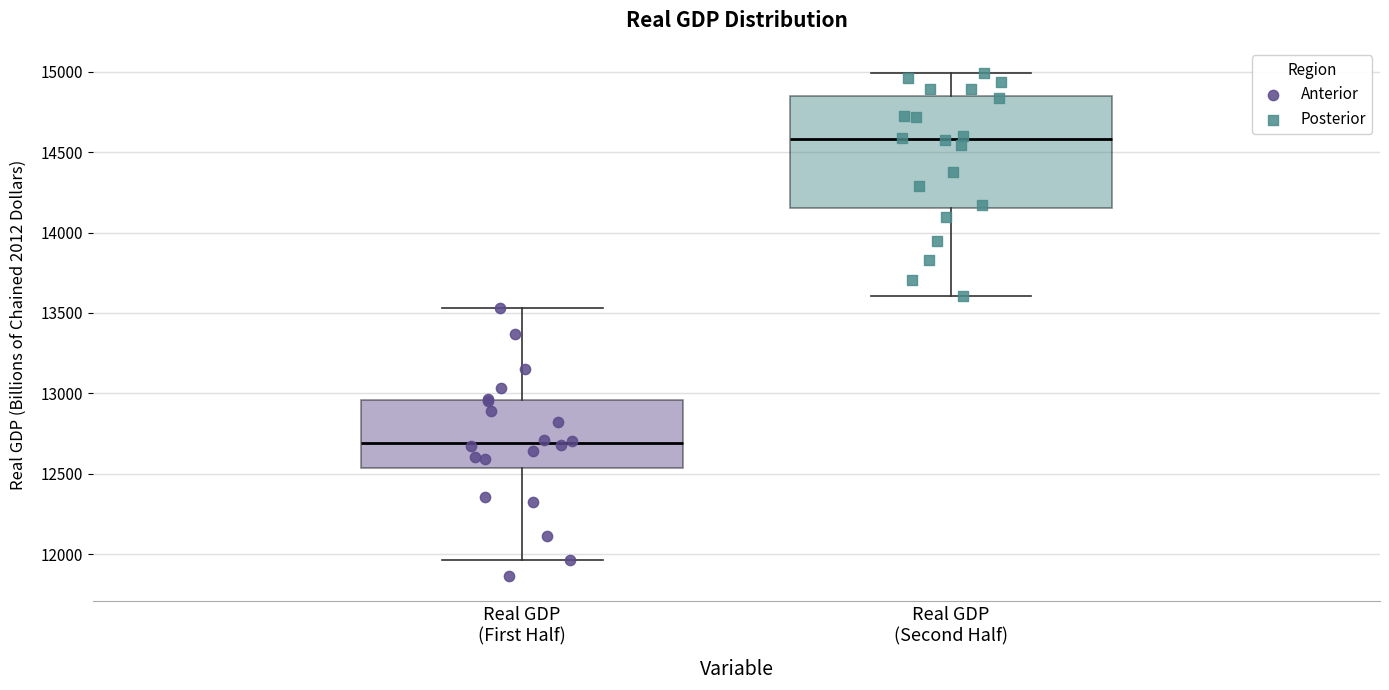

Where does the lower whisker of the box for Real GDP (Second Half) end on the y-axis? The values are not printed on the chart, so give them approximately, as read against the axis.

13600